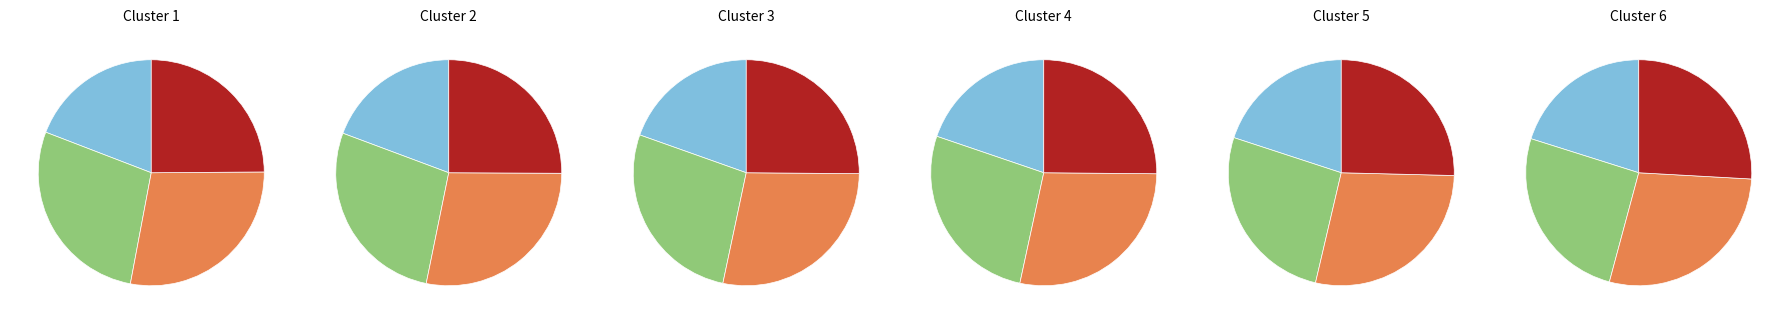

Between 5 and 2, which is larger?

5